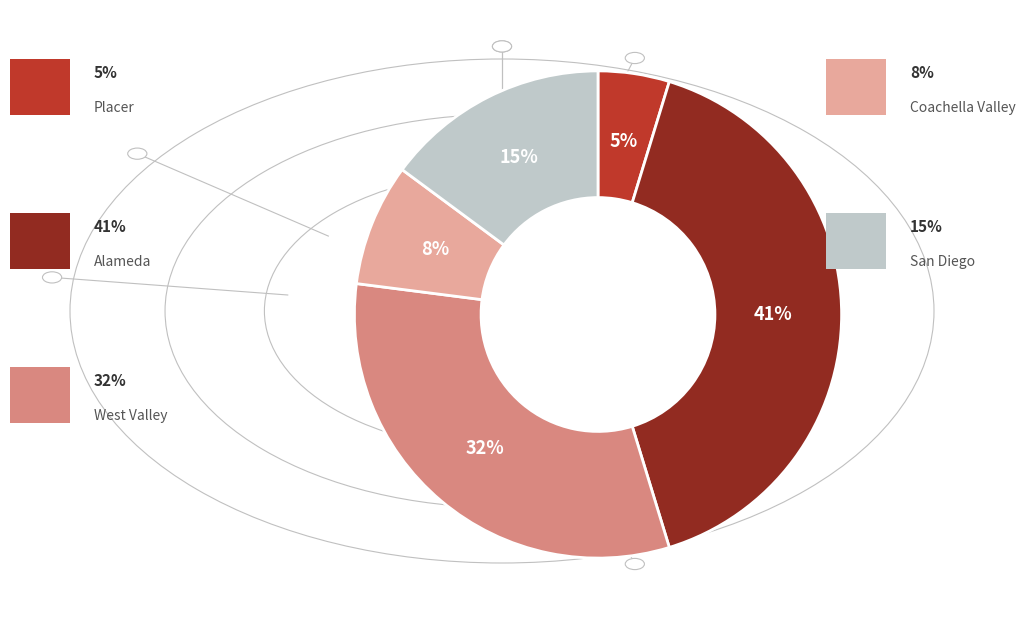

Is there any slice that represents more than half of the pie?

No